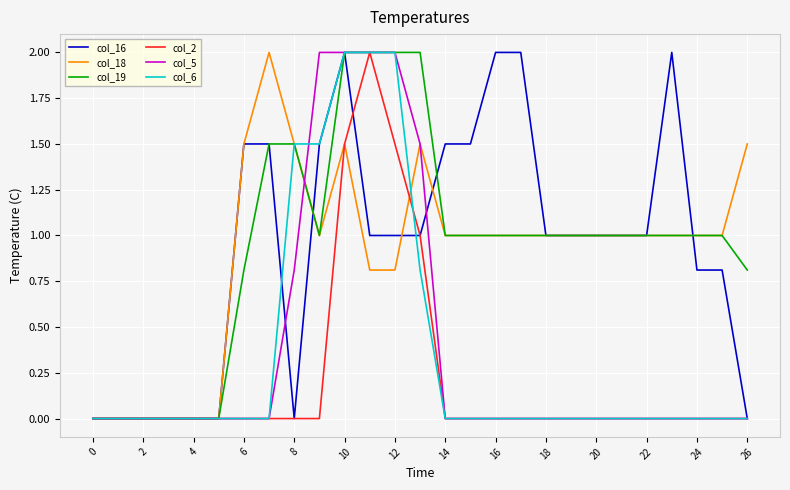

What is the greatest value displayed?

2.0